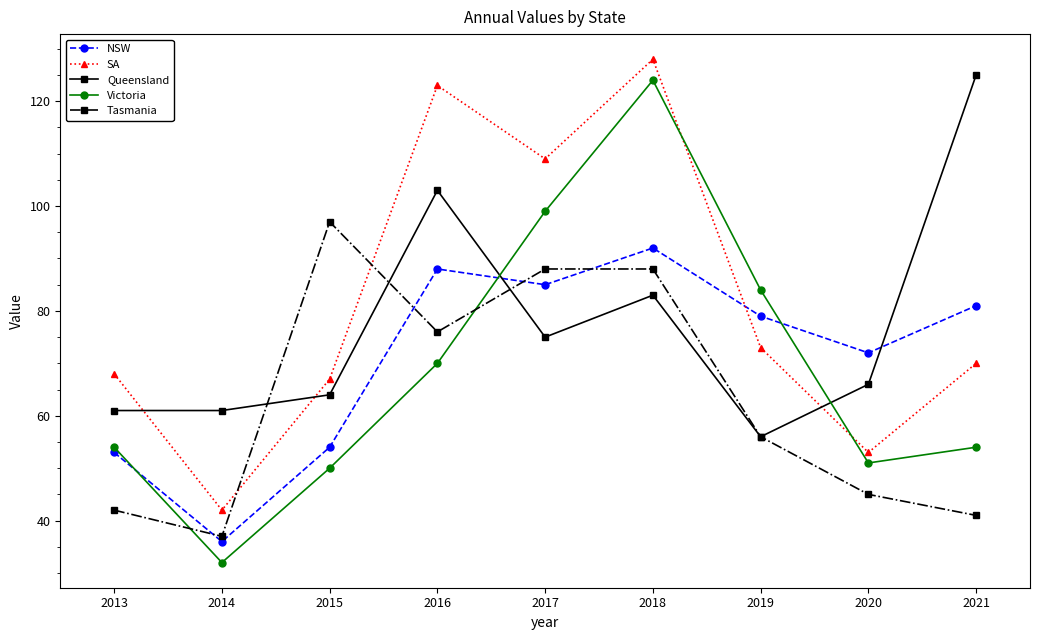

True or false: Victoria has a value of 24 at 2015.

False